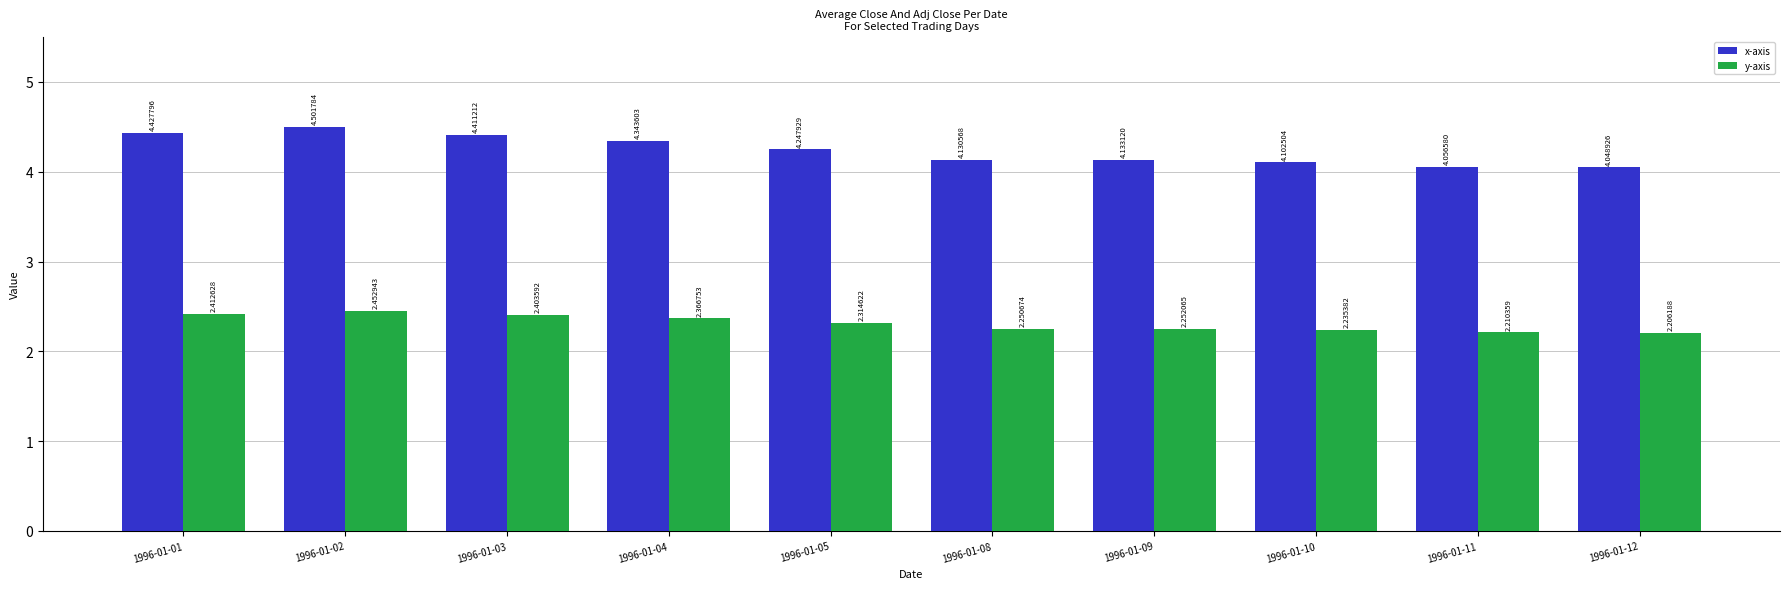

At 1996-01-03, list the series in order from smallest to largest.

y-axis, x-axis